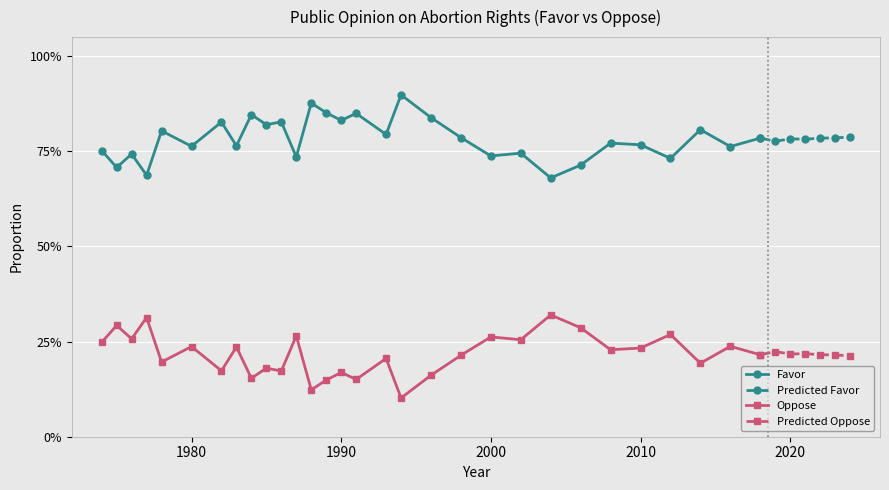

Read the Favor value at 1982.

0.8